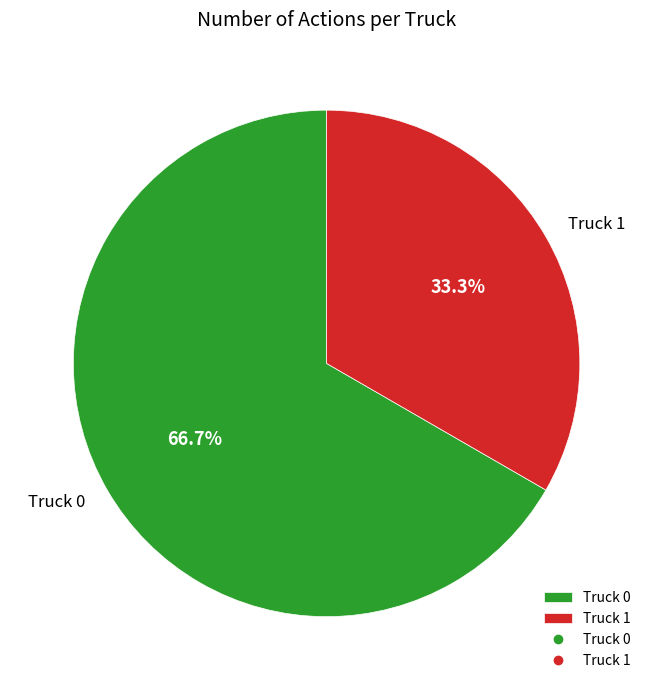

Is it true that Truck 1 is 33% of the pie?

True